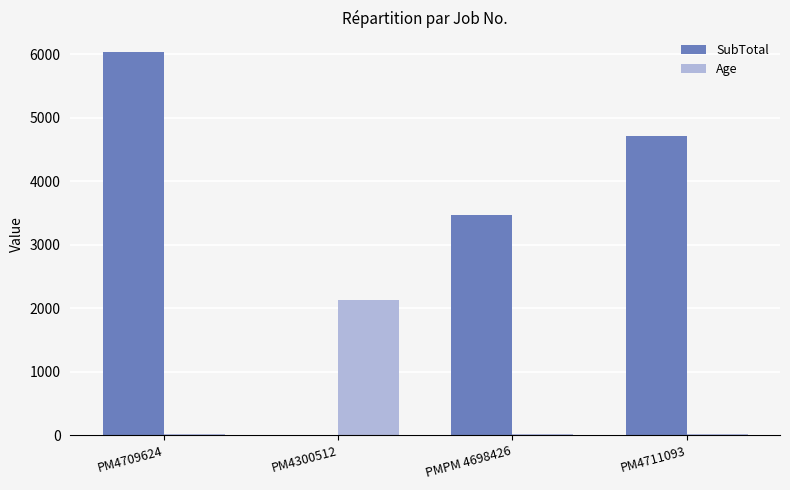

Is it true that SubTotal equals 0.0 at PM4300512?

True